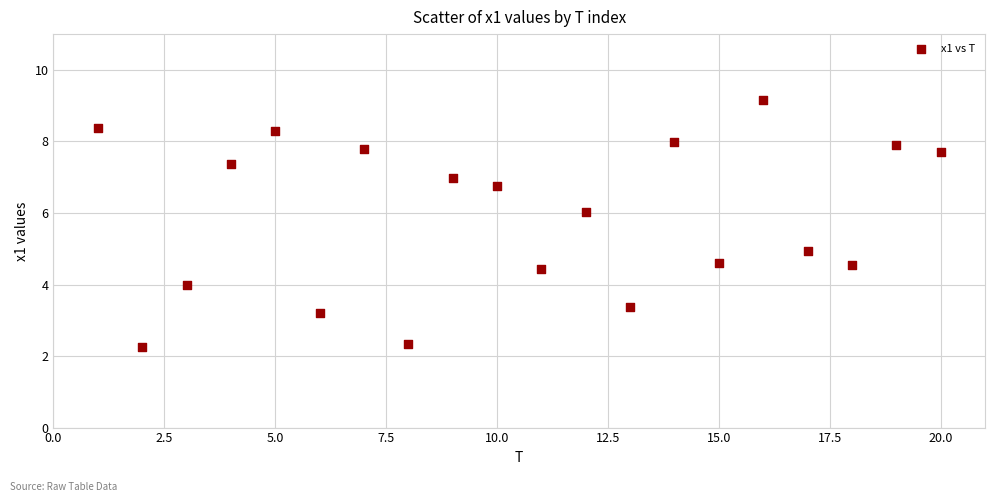

What is the range of Y values (max minus min)?

6.9